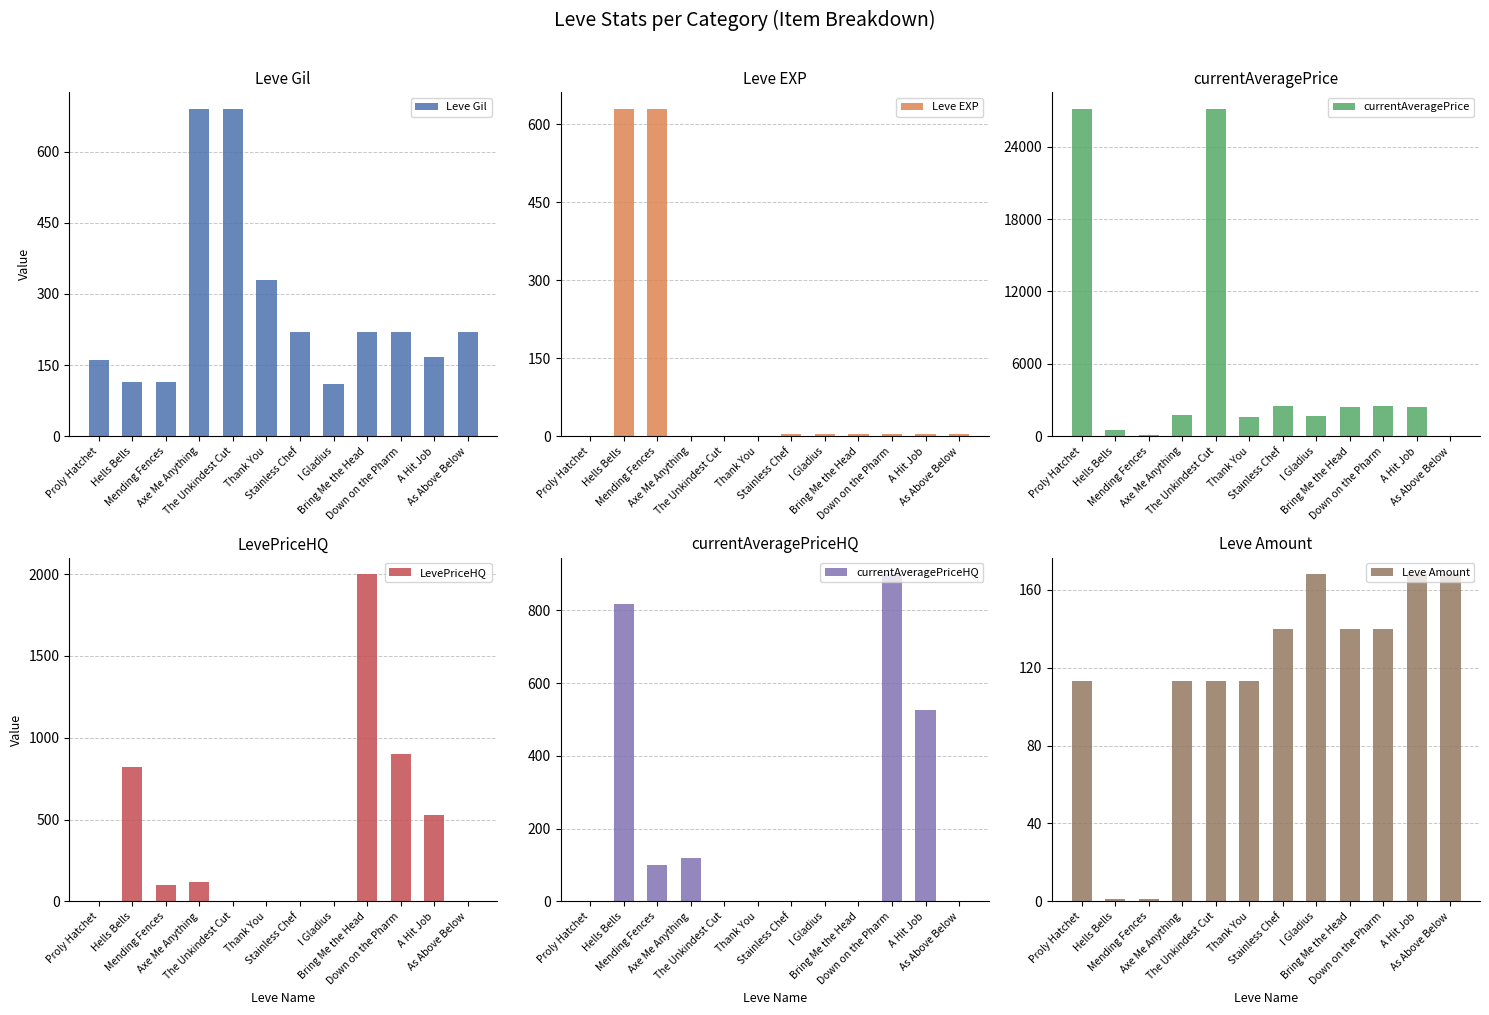

At how many categories does at least one series exceed 13402?

2